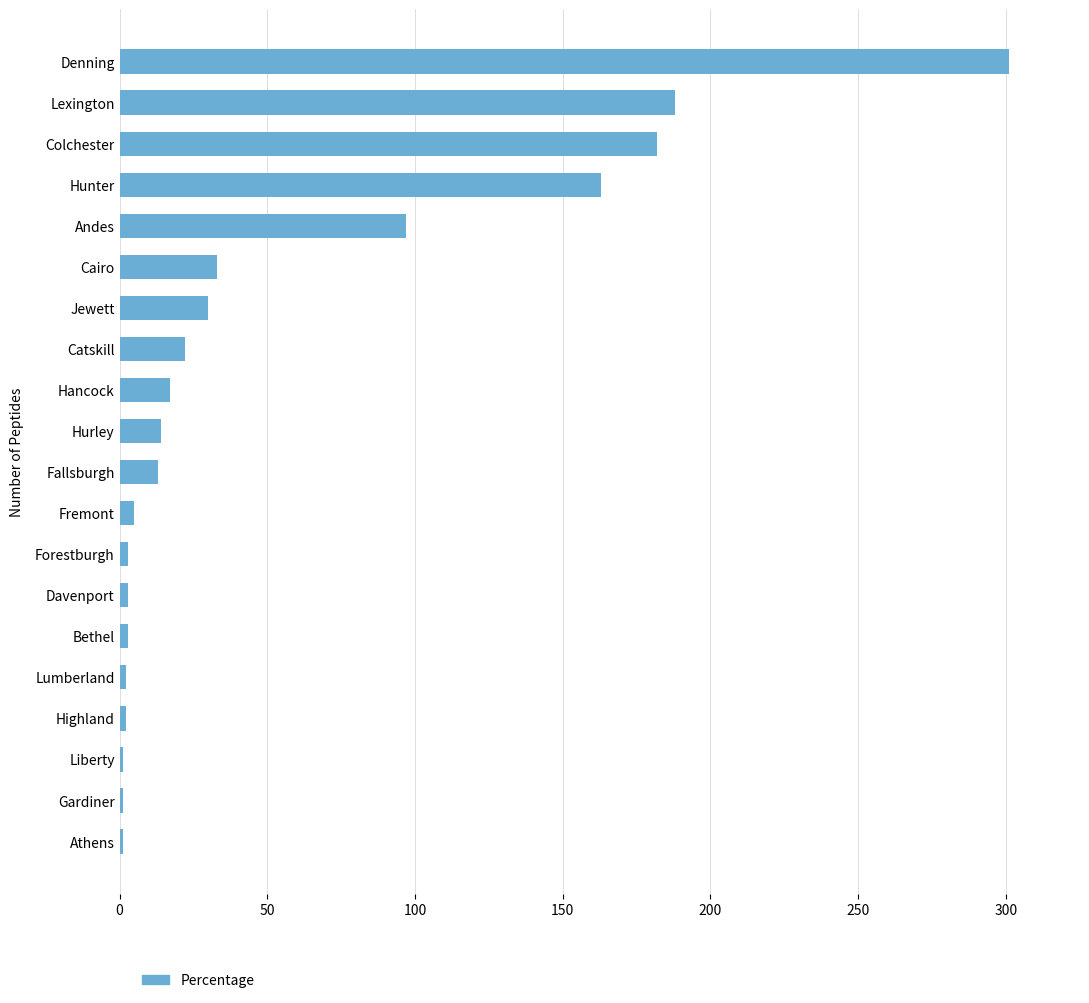

Between Hurley and Lumberland, which is larger?

Hurley